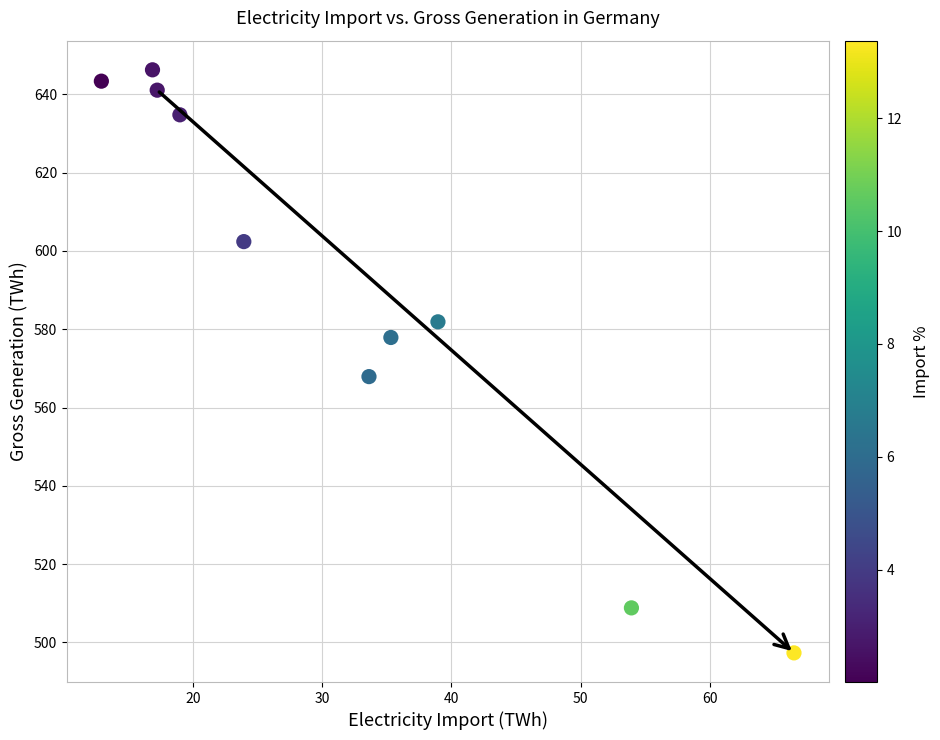

What Y value in the scatter plot is closest to 571?

567.9